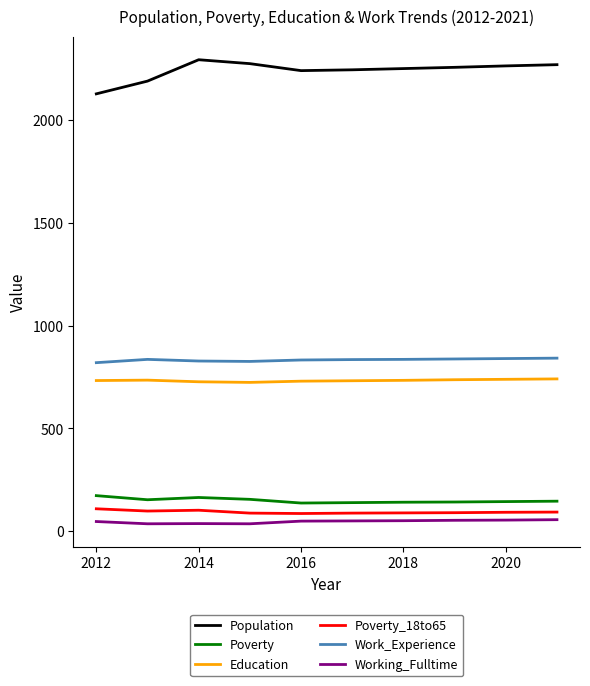

True or false: Poverty and Education intersect in this chart.

False